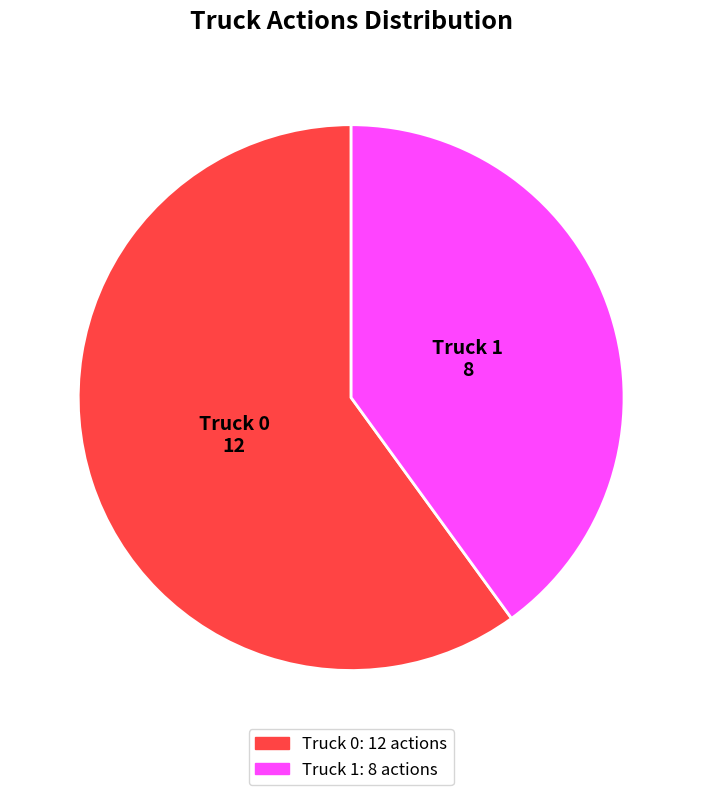

Is the sum of Truck 0 and Truck 1 greater than half?

Yes